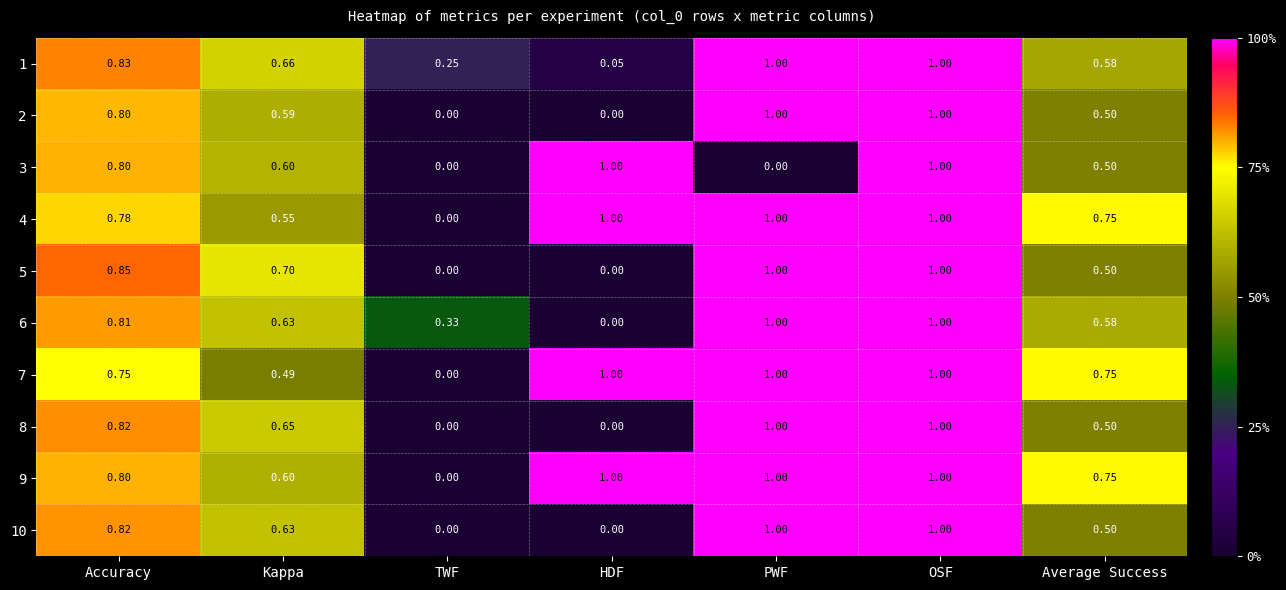

How many series are shown in this chart?

10